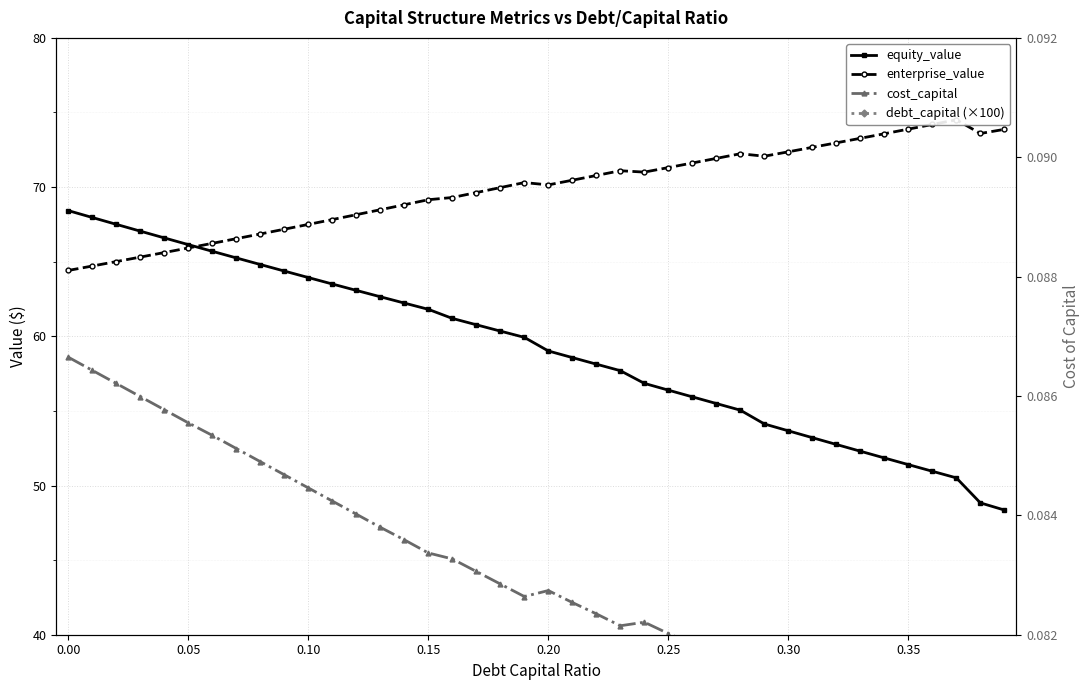

True or false: debt_capital (×100) and equity_value cross at least once.

False